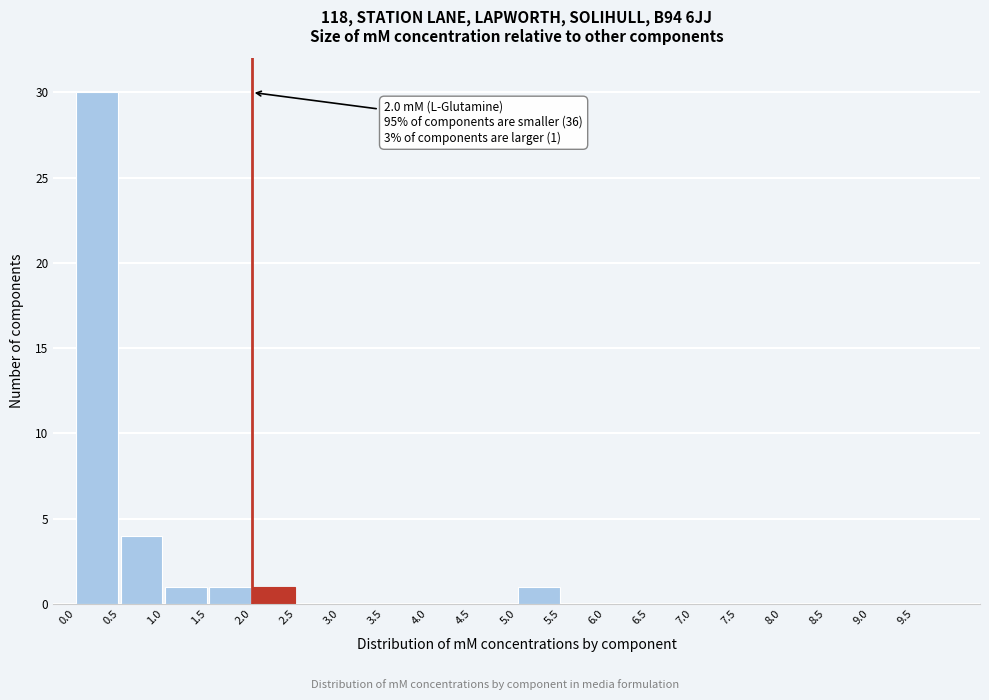

Over which range of the x-axis is the bar tallest?

0.0 to 0.5